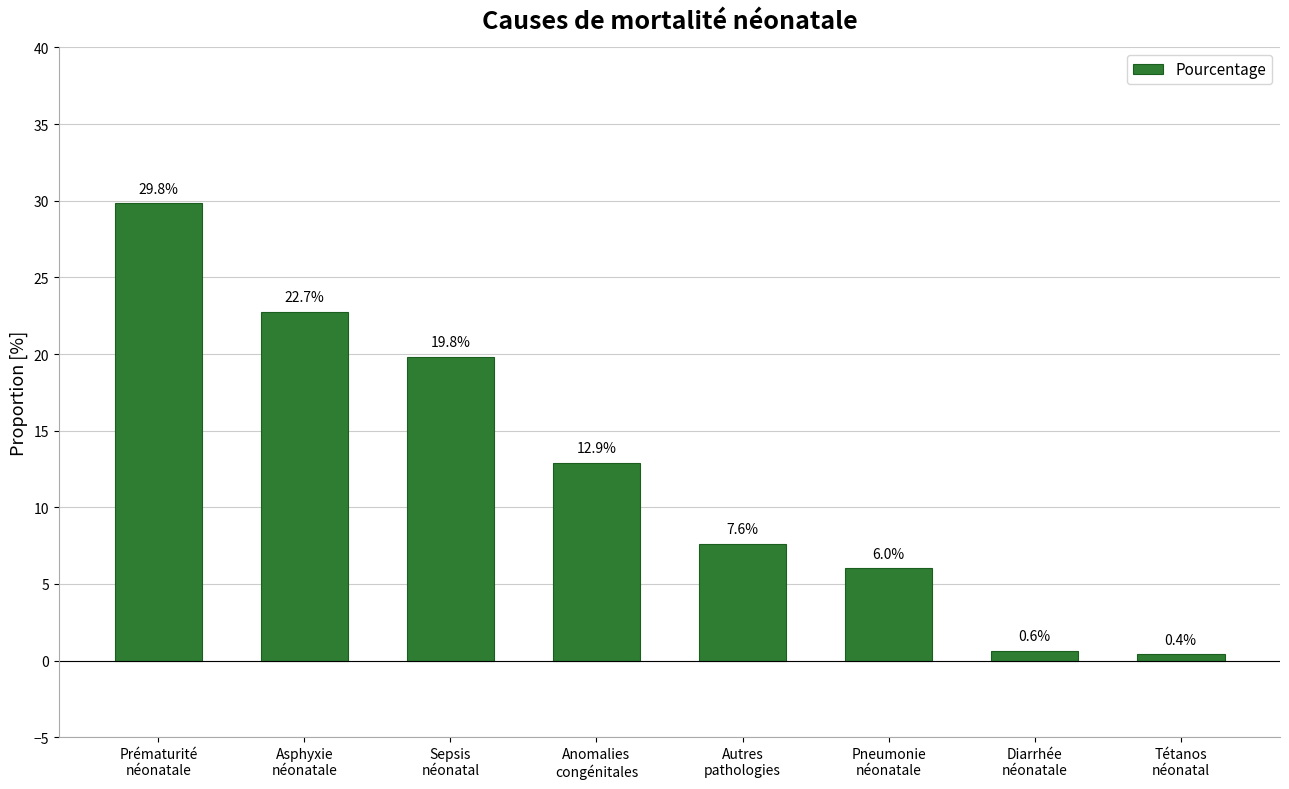

What is the sum of the values at Prématurité
néonatale and Autres
pathologies?

37.4